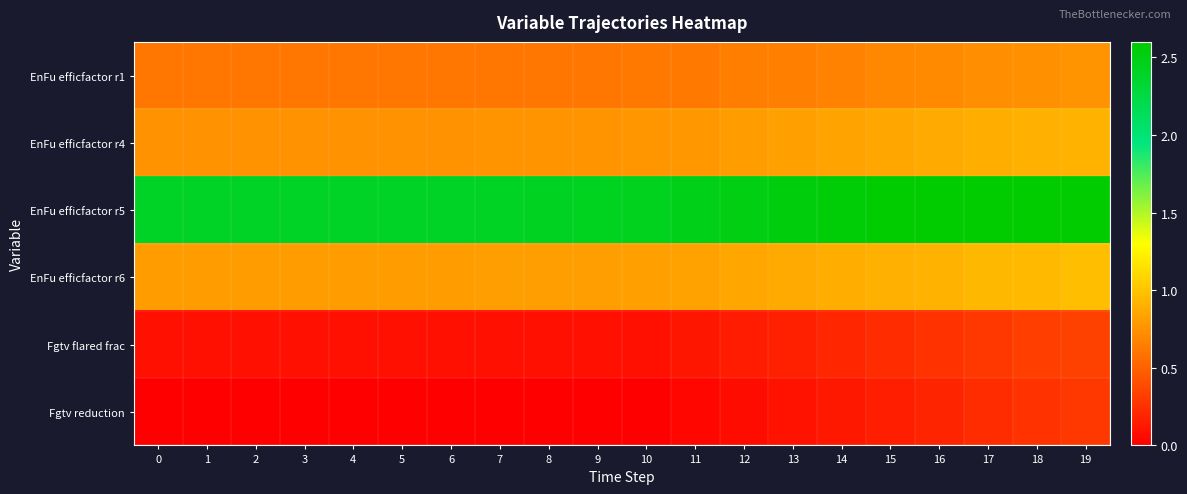

At which category does the chart reach its peak across all series?

19